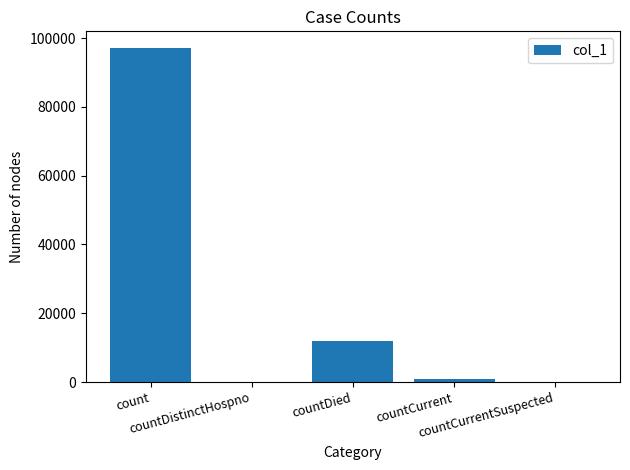

What is the maximum value shown in the chart?

97111